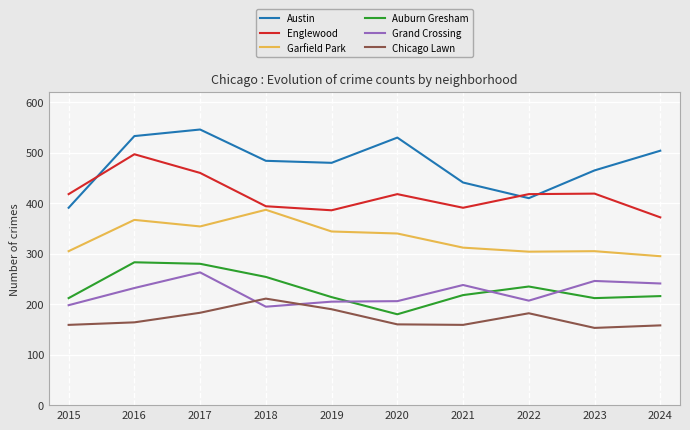

Rank the series at 2016 from highest to lowest value.

Austin, Englewood, Garfield Park, Auburn Gresham, Grand Crossing, Chicago Lawn